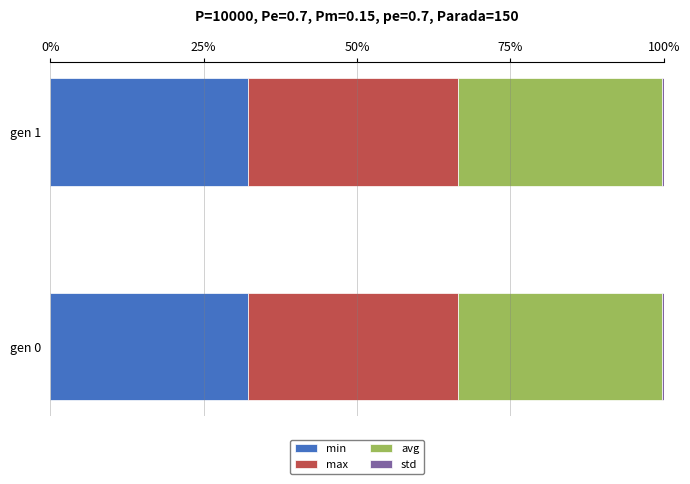

The value of min at gen 1 is 32.3. True or false?

True